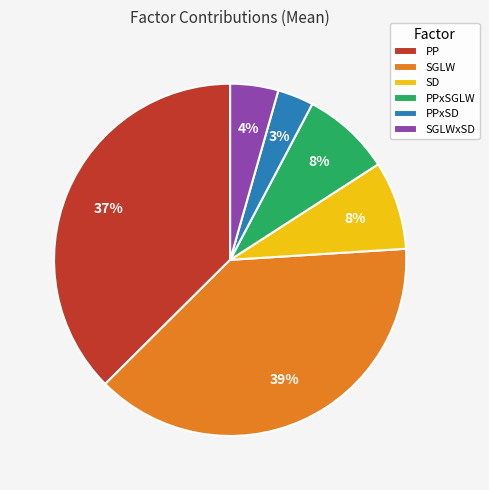

Between SGLWxSD and SGLW, which is larger?

SGLW